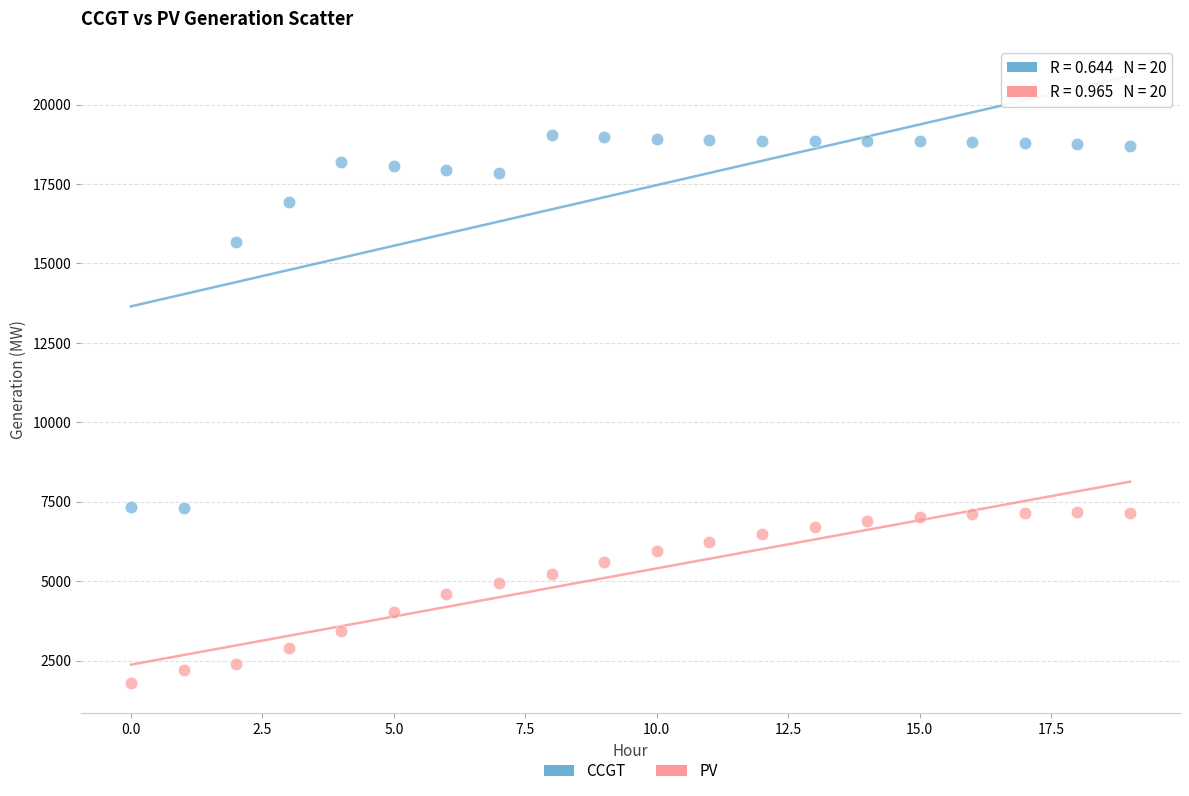

Which series has the largest Y range (max minus min)?

CCGT